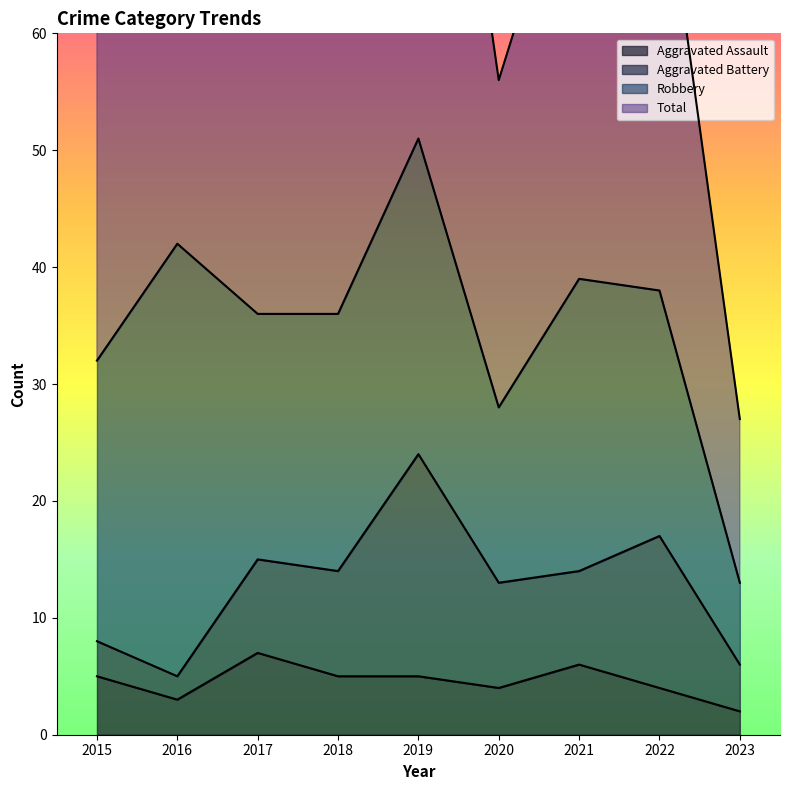

What is the average value of the Total series?

71